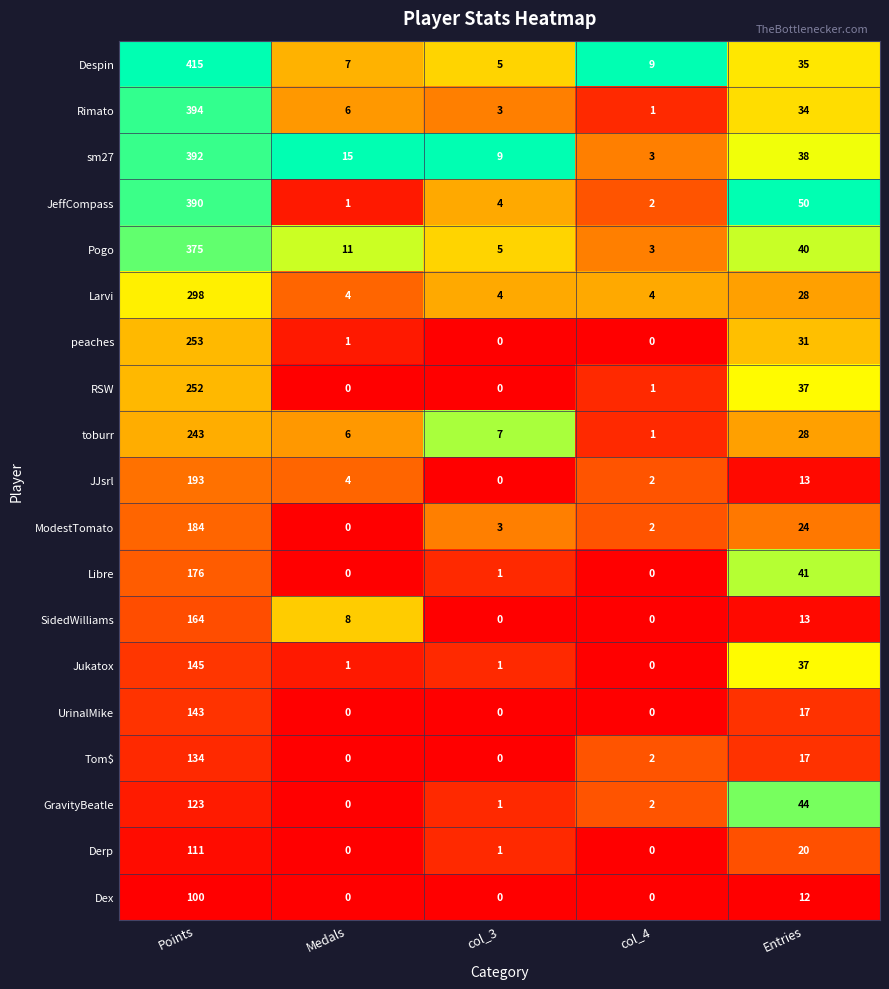

At which label is JeffCompass closest to 195?

Entries